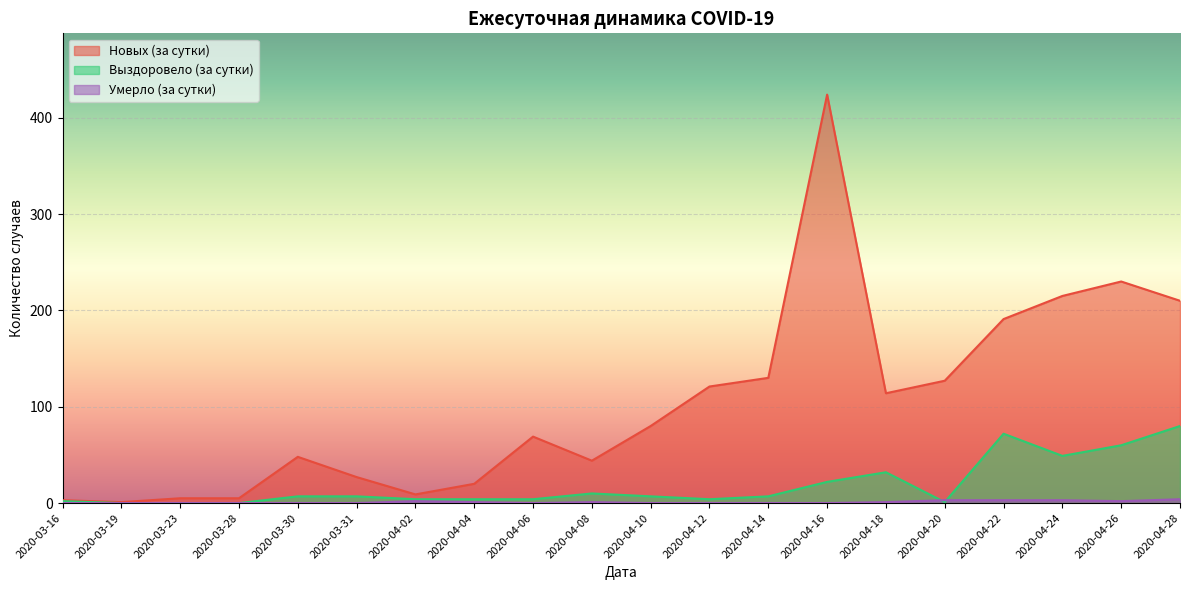

At 2020-03-23, list the series in order from largest to smallest.

Новых (за сутки), Выздоровело (за сутки), Умерло (за сутки)